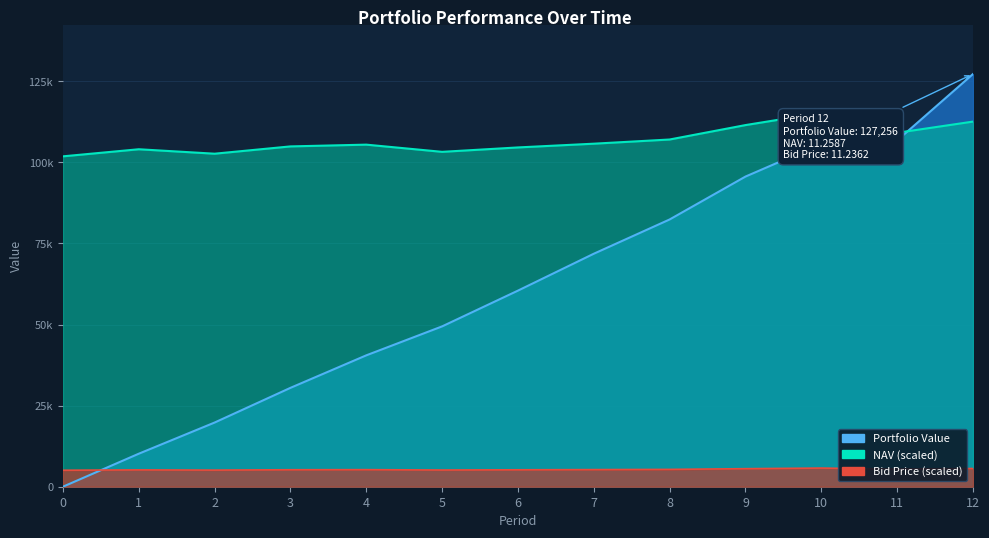

List the series in order of their peak value, lowest first.

Bid Price, NAV, Portfolio Value